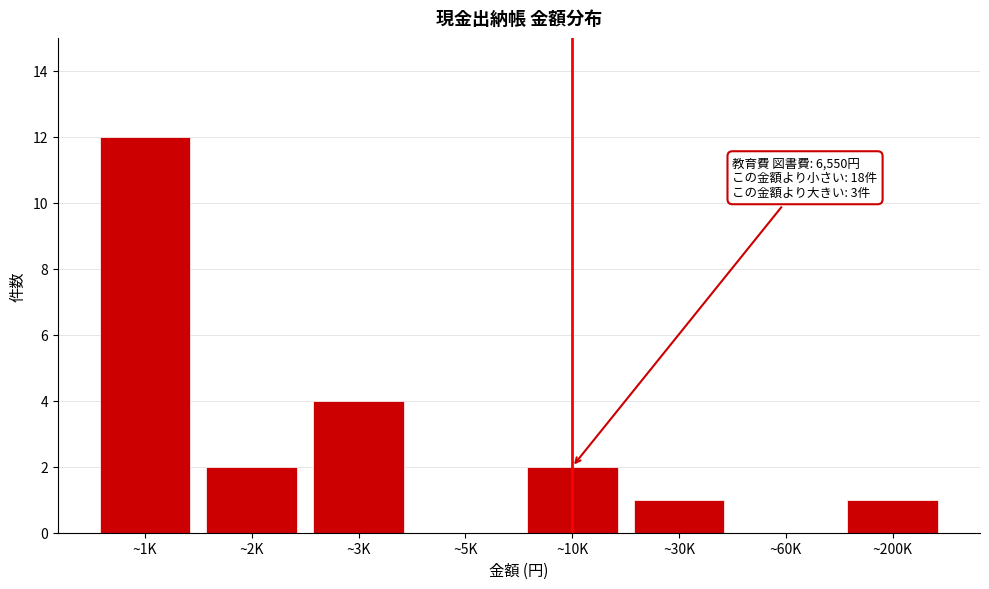

Reading right to left, list all the values displayed in this chart.

~200K=1	~60K=0	~30K=1	~10K=2	~5K=0	~3K=4	~2K=2	~1K=12